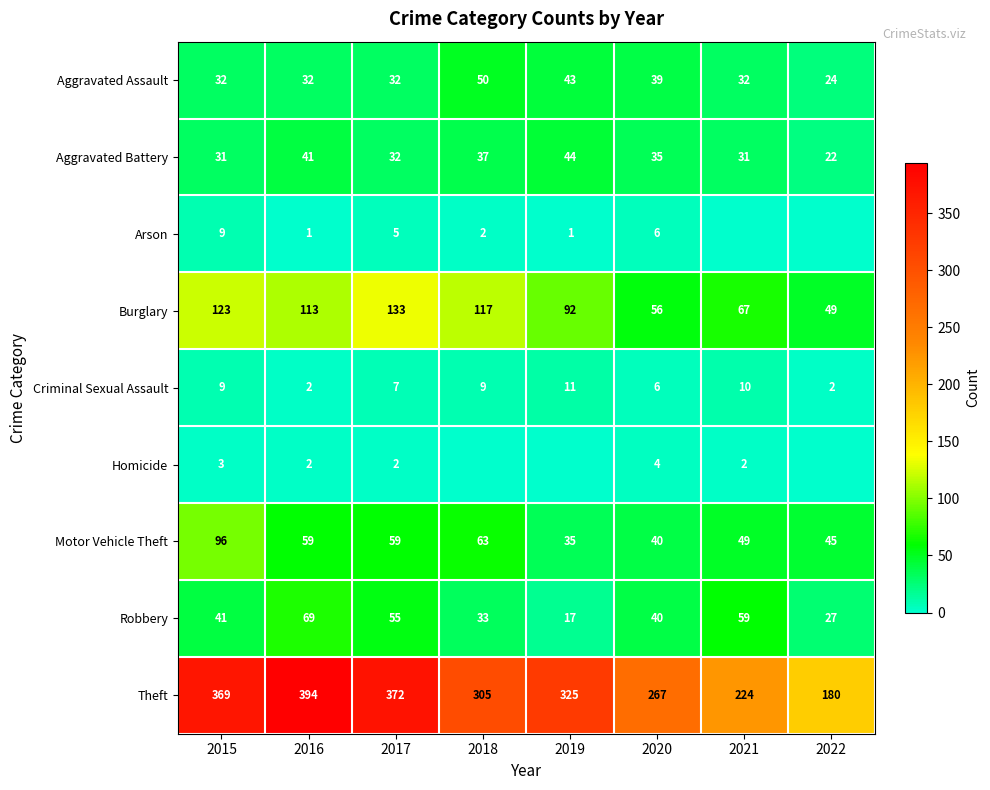

At how many categories does at least one series exceed 309?

4